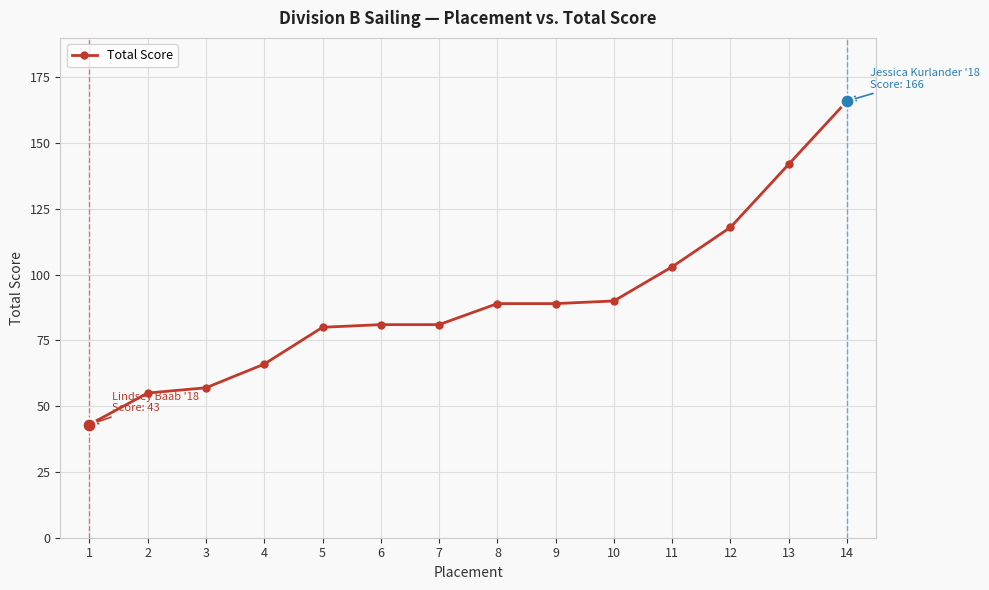

Is this an area chart (filled region under the line)?

No